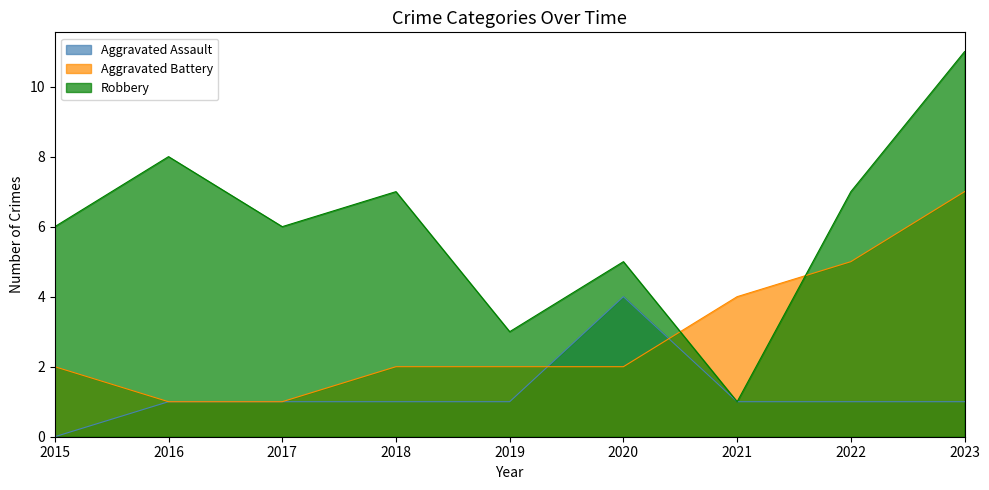

True or false: Aggravated Assault has more than 1 points higher than both neighbors.

False